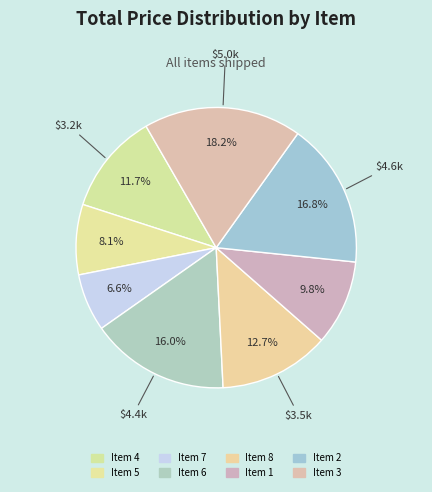

Rank the categories by value from highest to lowest.

Item 3, Item 2, Item 6, Item 8, Item 4, Item 1, Item 5, Item 7